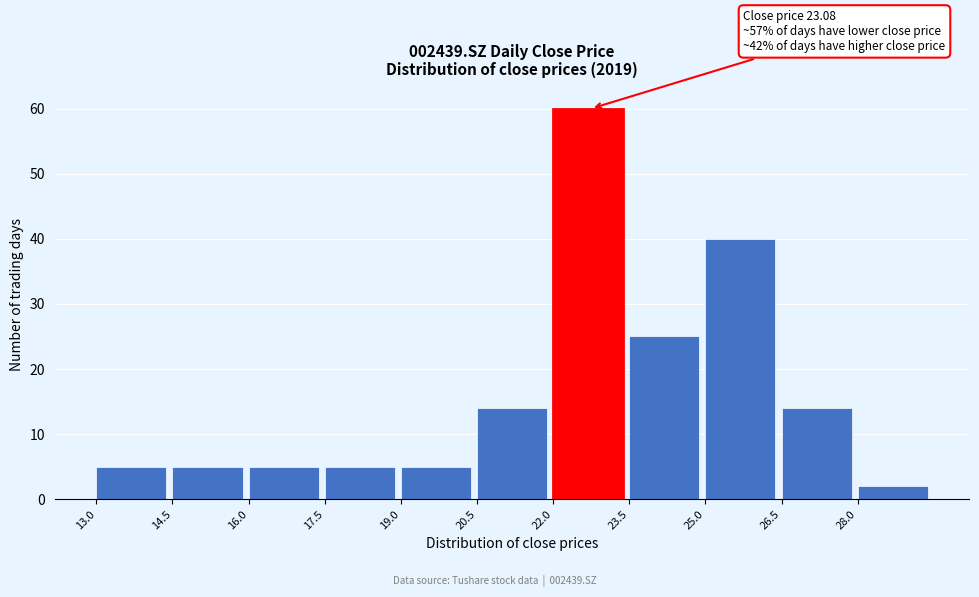

Which range on the x-axis has the tallest bar?

22.0 to 23.5